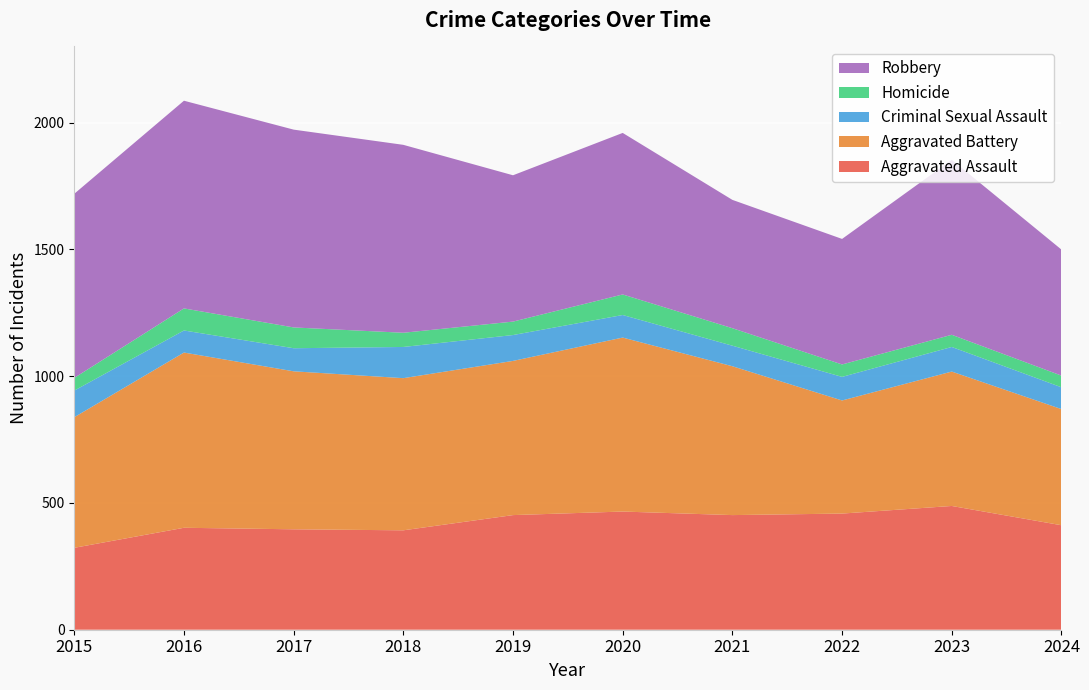

Reading right to left, transcribe all the data shown in this chart.

Aggravated Assault: 2024=412	2023=488	2022=458	2021=452	2020=466	2019=452	2018=392	2017=396	2016=402	2015=323
Aggravated Battery: 2024=458	2023=530	2022=446	2021=587	2020=686	2019=608	2018=600	2017=623	2016=691	2015=515
Criminal Sexual Assault: 2024=86	2023=97	2022=93	2021=81	2020=89	2019=102	2018=123	2017=91	2016=87	2015=105
Homicide: 2024=46	2023=48	2022=49	2021=69	2020=81	2019=53	2018=56	2017=82	2016=87	2015=50
Robbery: 2024=497	2023=690	2022=495	2021=506	2020=637	2019=577	2018=741	2017=780	2016=819	2015=726